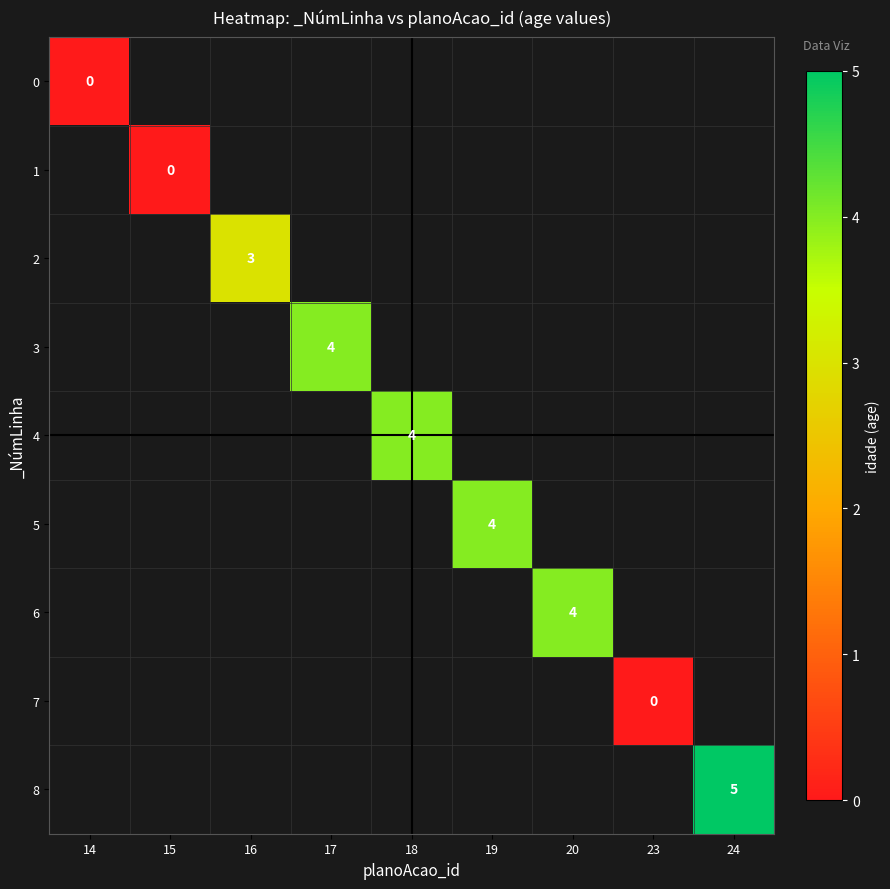

List the labels in order of 7 value, smallest first.

14, 15, 16, 17, 18, 19, 20, 23, 24